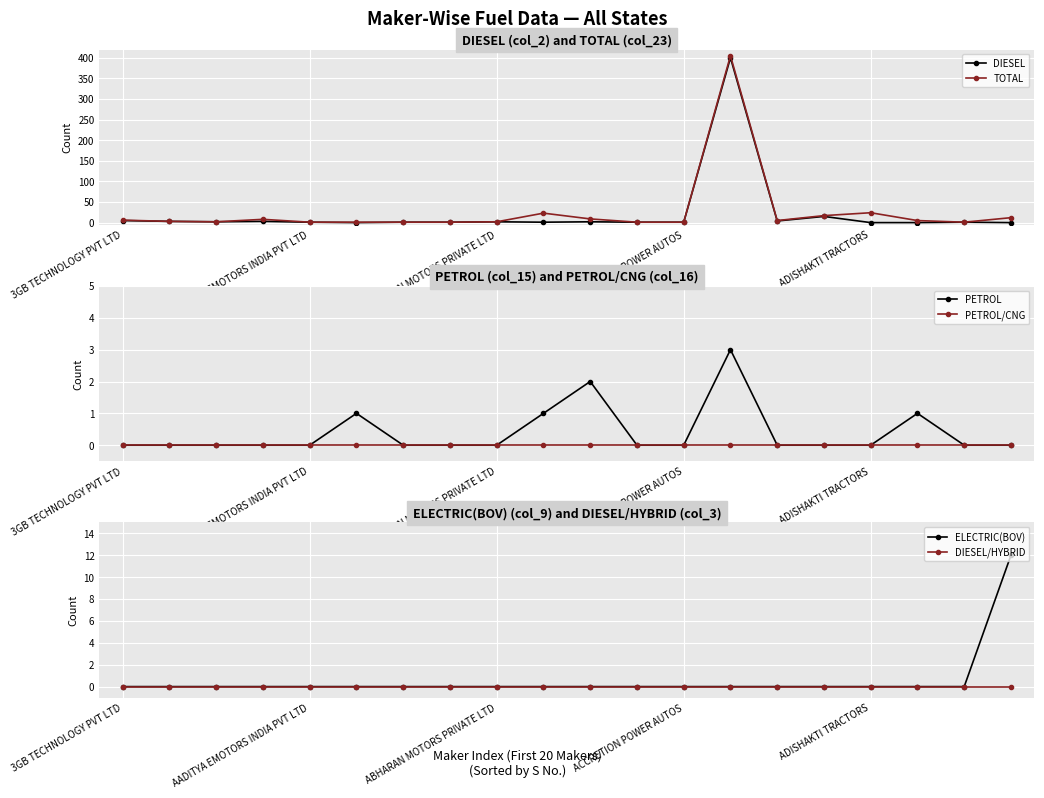

True or false: PETROL and ELECTRIC(BOV) intersect in this chart.

False